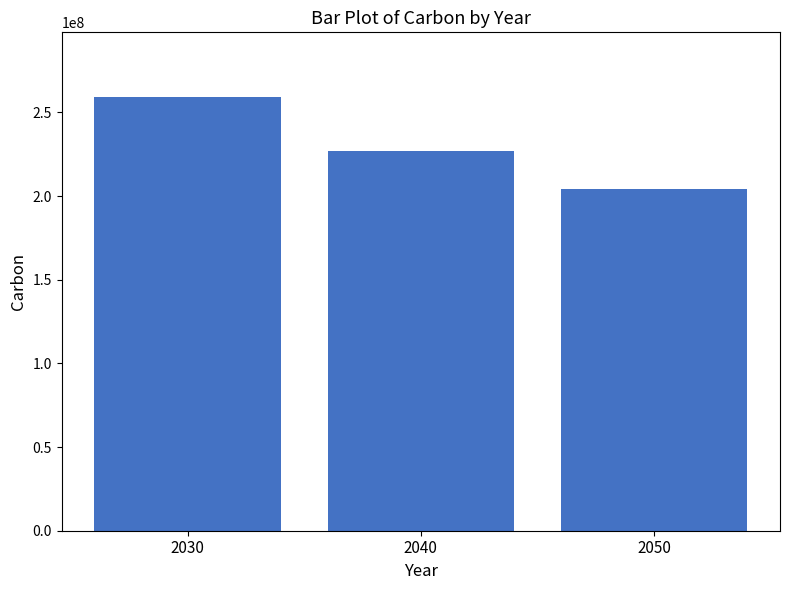

Is it true that the value at 2050 is 293713526?

False